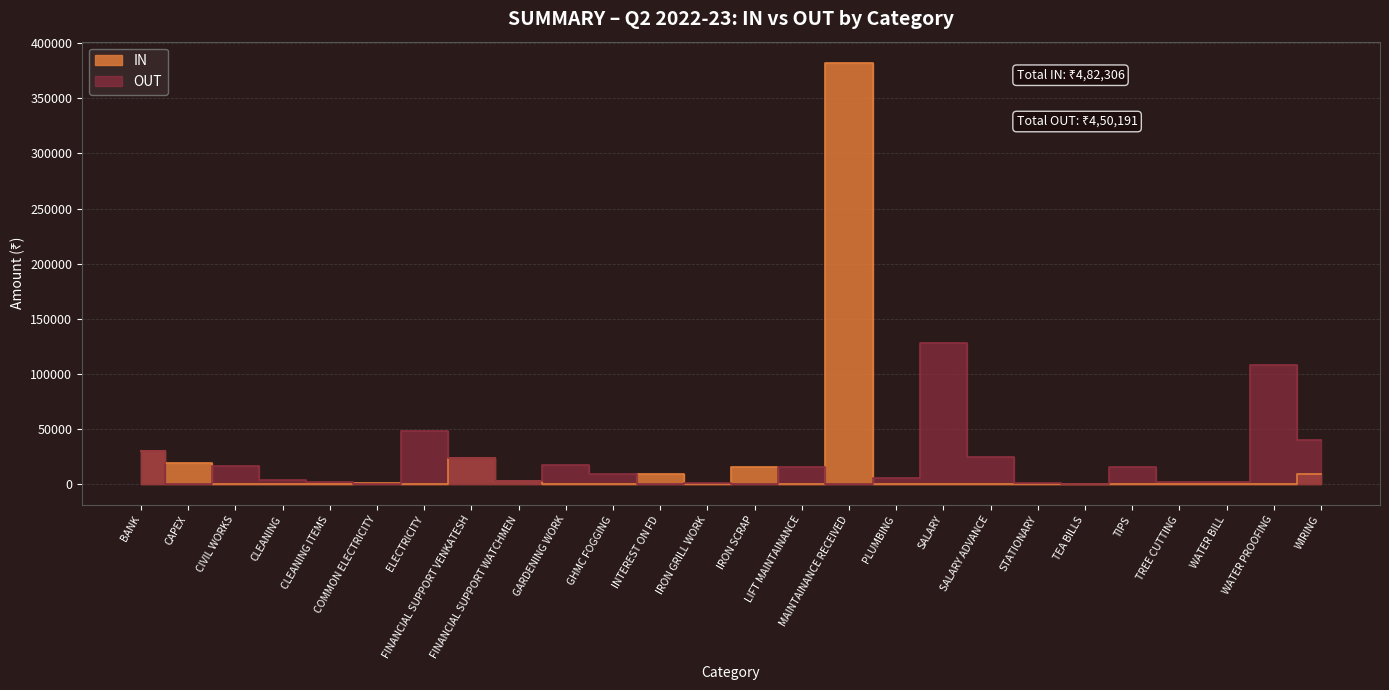

Reading right to left, extract all data points from this chart.

IN: WIRING=9170.0	WATER PROOFING=0.0	WATER BILL=0.0	TREE CUTTING=0.0	TIPS=0.0	TEA BILLS=0.0	STATIONARY=0.0	SALARY ADVANCE=0.0	SALARY=0.0	PLUMBING=0.0	MAINTAINANCE RECEIVED=382441.0	LIFT MAINTAINANCE=0.0	IRON SCRAP=15600.0	IRON GRILL WORK=0.0	INTEREST ON FD=8883.0	GHMC FOGGING=0.0	GARDENING WORK=0.0	FINANCIAL SUPPORT WATCHMEN=2500.0	FINANCIAL SUPPORT VENKATESH=23500.0	ELECTRICITY=0.0	COMMON ELECTRICITY=660.0	CLEANING ITEMS=0.0	CLEANING=0.0	CIVIL WORKS=0.0	CAPEX=18720.0	BANK=30002.0
OUT: WIRING=39500.0	WATER PROOFING=108000.0	WATER BILL=1405.5	TREE CUTTING=1600.0	TIPS=15000.0	TEA BILLS=50.0	STATIONARY=285.0	SALARY ADVANCE=24000.0	SALARY=127500.0	PLUMBING=5400.0	MAINTAINANCE RECEIVED=0.0	LIFT MAINTAINANCE=15000.0	IRON SCRAP=0.0	IRON GRILL WORK=450.0	INTEREST ON FD=0.0	GHMC FOGGING=8900.0	GARDENING WORK=17300.0	FINANCIAL SUPPORT WATCHMEN=2500.0	FINANCIAL SUPPORT VENKATESH=23500.0	ELECTRICITY=48086.6	COMMON ELECTRICITY=0.0	CLEANING ITEMS=1350.0	CLEANING=3796.0	CIVIL WORKS=15950.0	CAPEX=0.0	BANK=30118.0